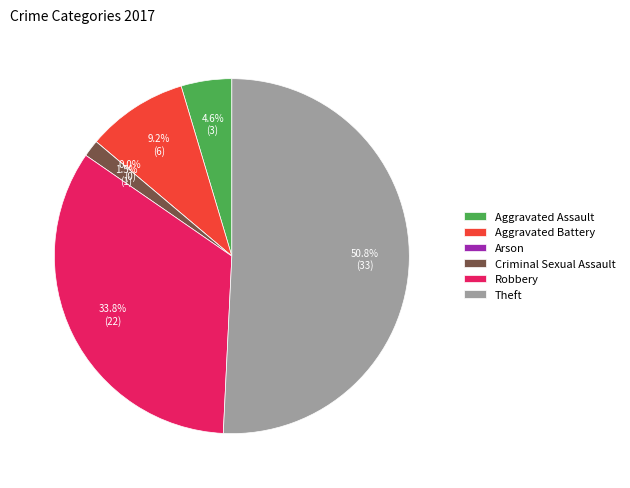

What percentage do Arson and Aggravated Assault together represent?

4.6%